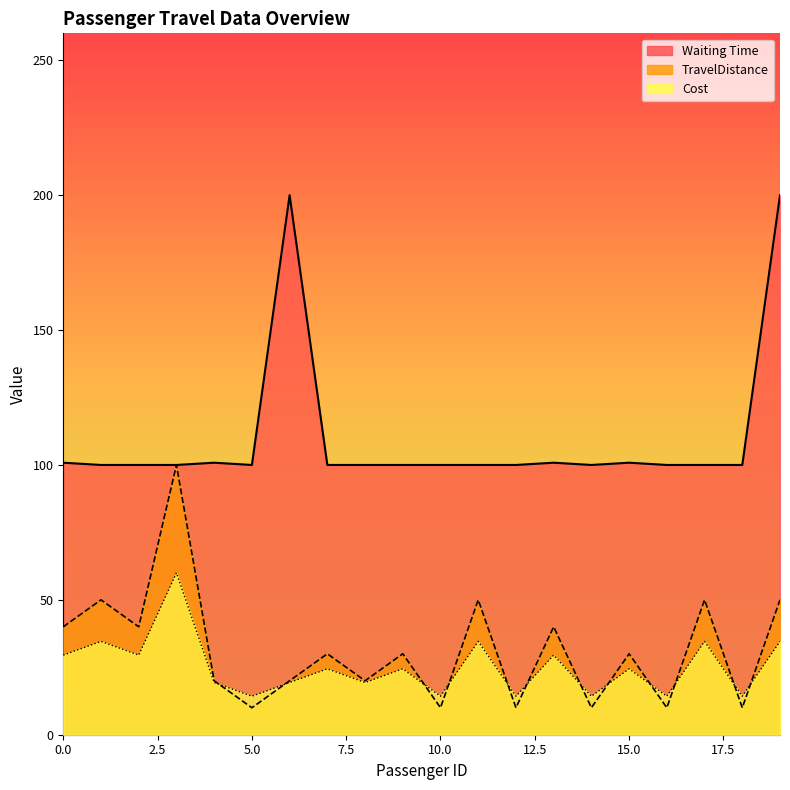

Reading right to left, what are all the values shown in this chart?

Waiting Time: 19=200.0	18=100.0	17=100.0	16=100.0	15=100.8	14=100.0	13=100.8	12=100.0	11=100.0	10=100.0	9=100.0	8=100.0	7=100.0	6=200.0	5=100.0	4=100.8	3=100.0	2=100.0	1=100.0	0=100.8
TravelDistance: 19=34.6	18=14.3	17=34.6	16=14.3	15=24.4	14=14.3	13=29.5	12=14.3	11=34.6	10=14.3	9=24.4	8=19.3	7=24.4	6=19.3	5=14.3	4=19.3	3=60.0	2=29.5	1=34.6	0=29.5
Cost: 19=50.0	18=10.0	17=50.0	16=10.0	15=30.0	14=10.0	13=40.0	12=10.0	11=50.0	10=10.0	9=30.0	8=20.0	7=30.0	6=20.0	5=10.0	4=20.0	3=100.0	2=40.0	1=50.0	0=40.0